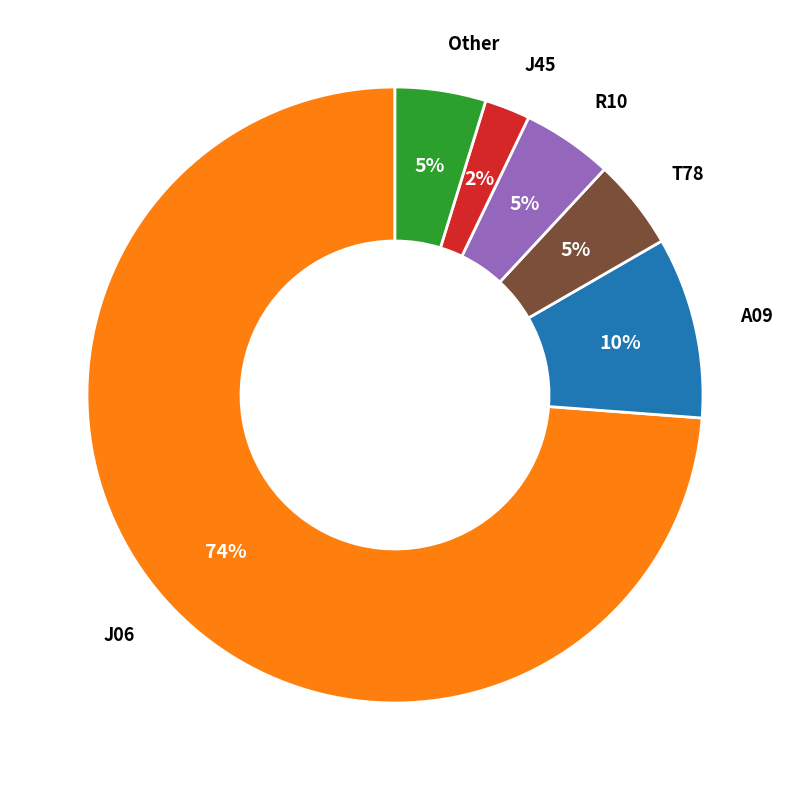

How many segments does this pie chart have?

6